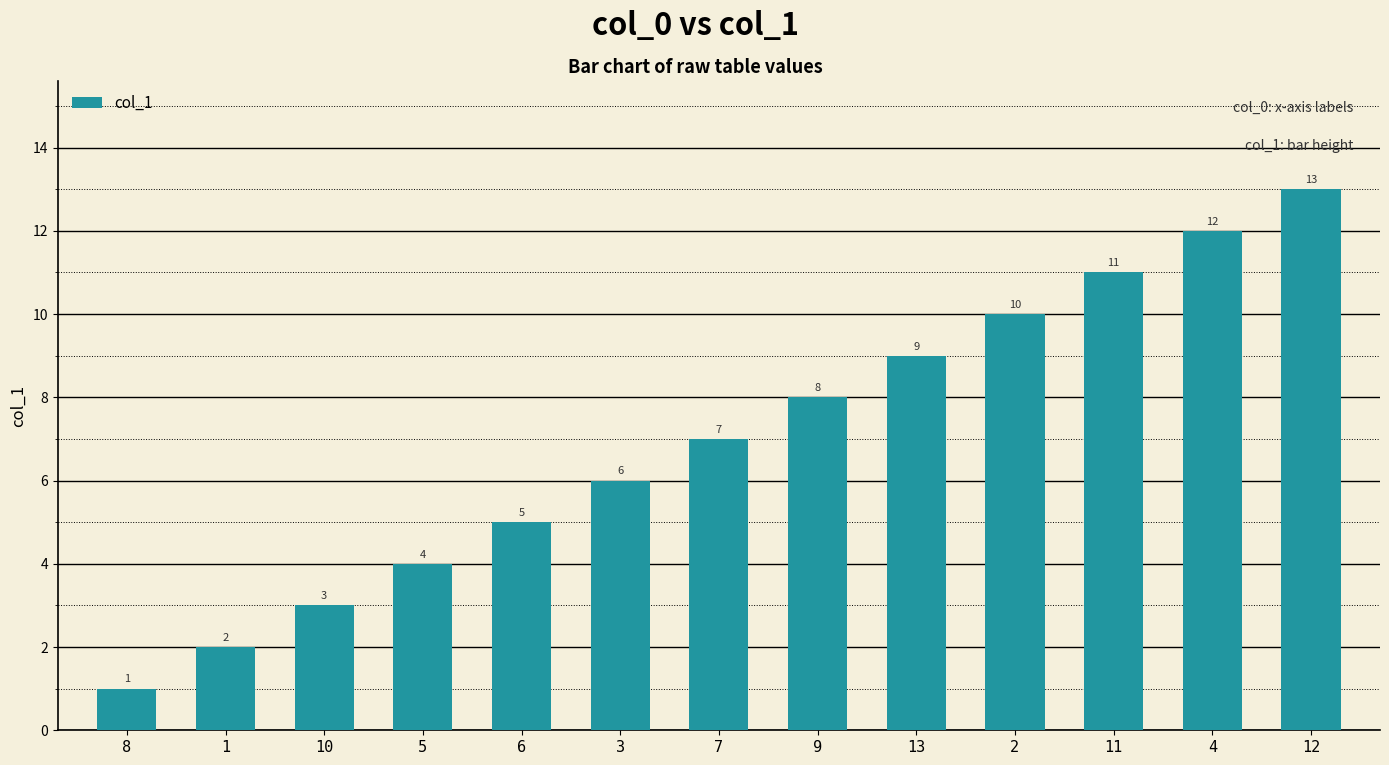

List the labels in order of value, largest first.

12, 4, 11, 2, 13, 9, 7, 3, 6, 5, 10, 1, 8